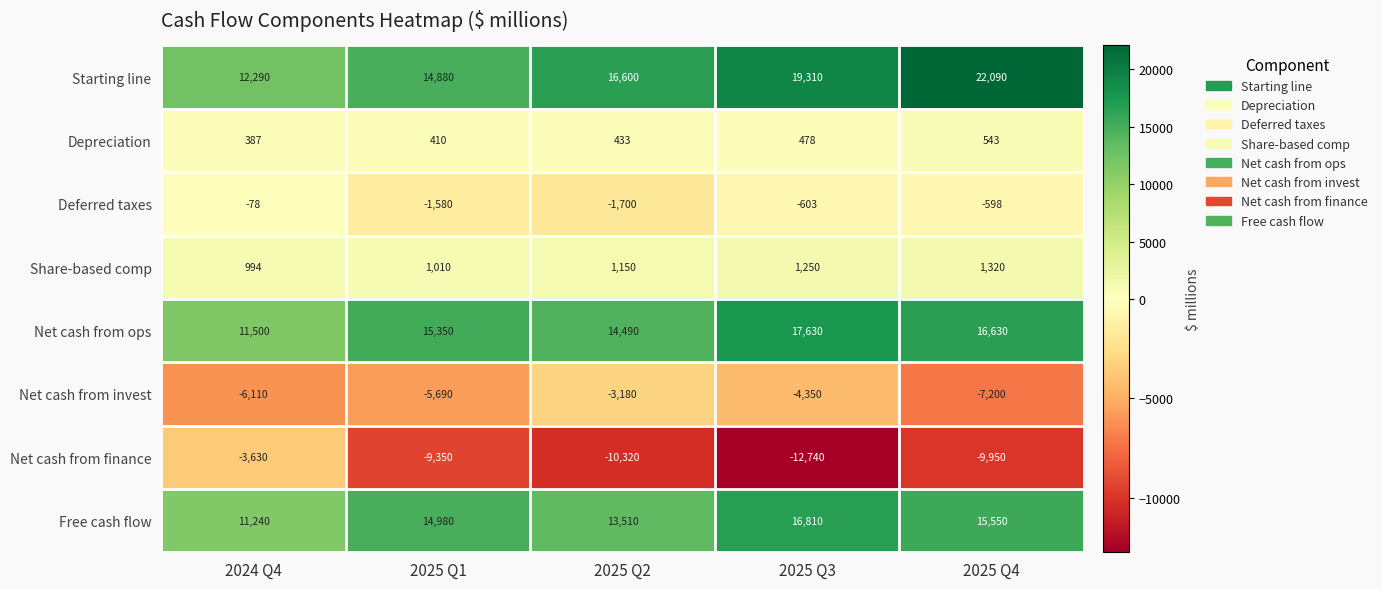

What is the sum of all Starting line values?

85170